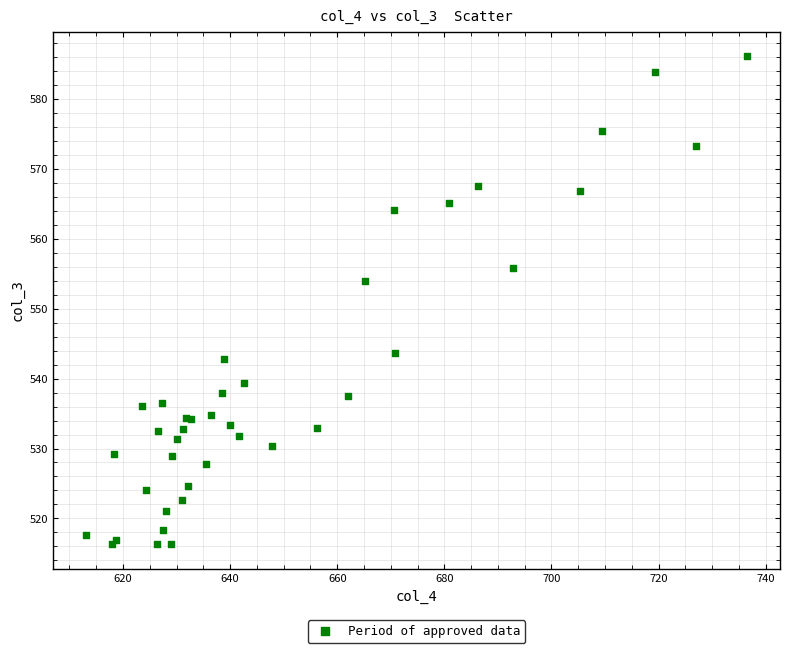

What Y value in the scatter plot is closest to 551?

554.0